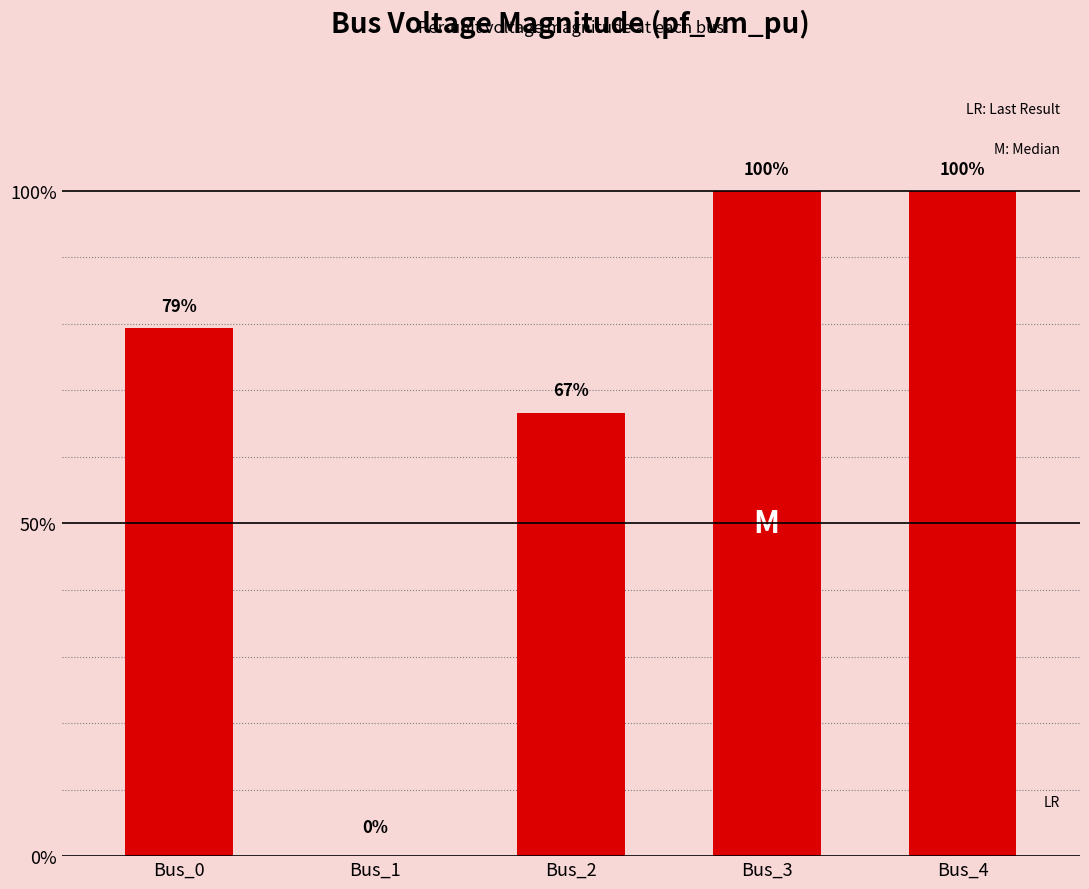

Which has a higher value, Bus_3 or Bus_4?

Bus_3